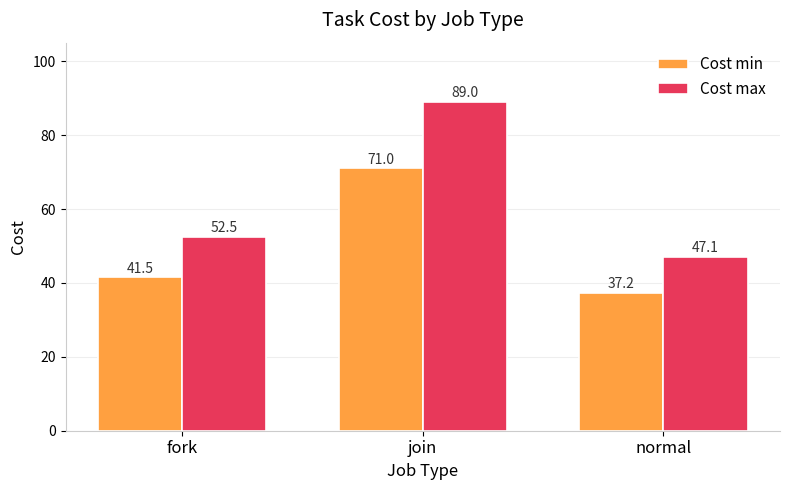

True or false: Cost max has a value of 89.0 at join.

True